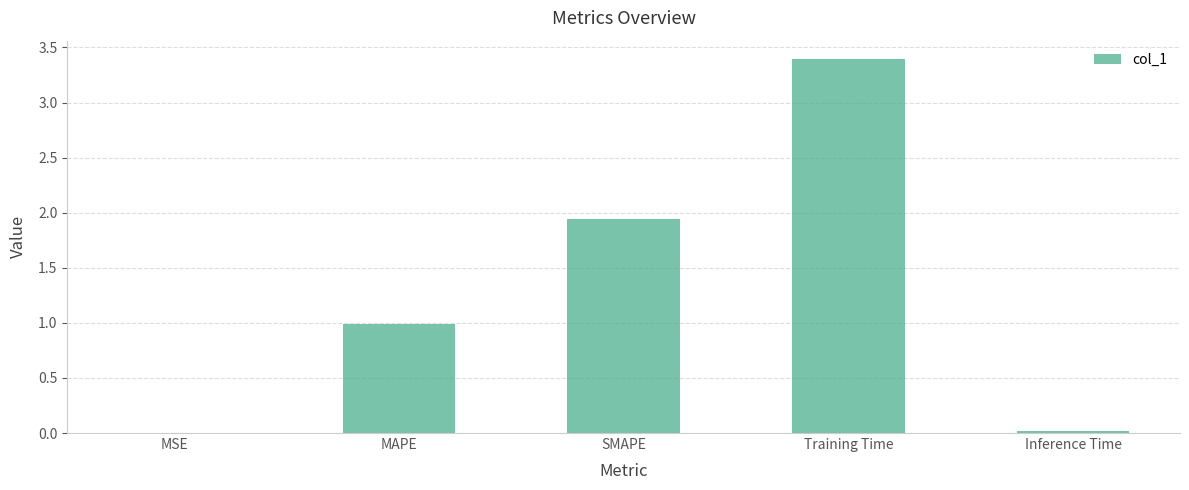

What is the change in value from SMAPE to Training Time?

+1.4